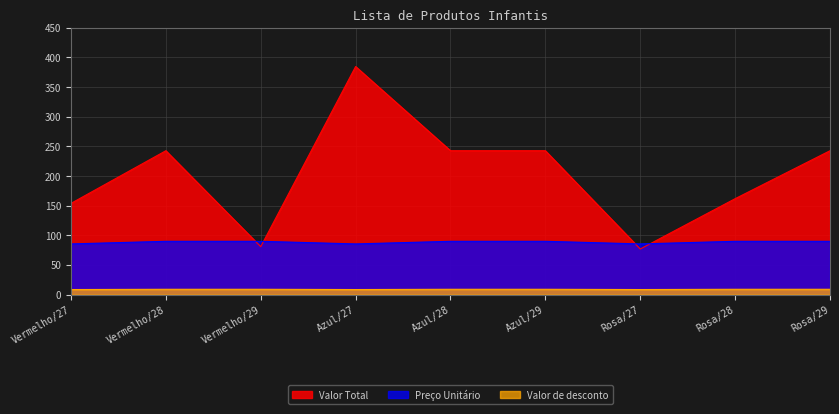

What value does the Valor Total series have at Rosa/29?

242.7